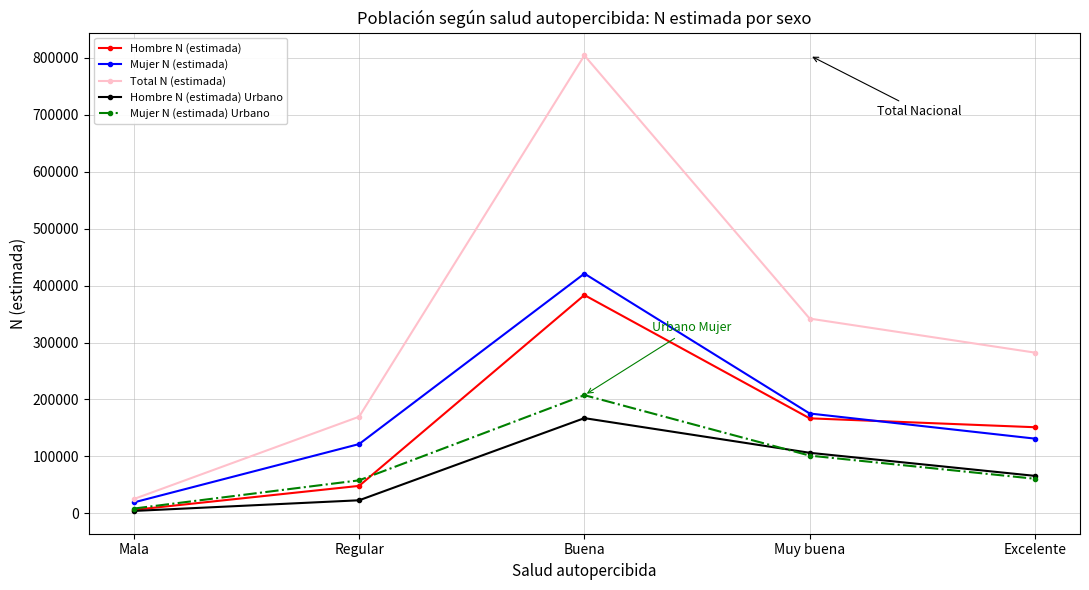

The value of Total N (estimada) at Excelente is 282245. True or false?

True